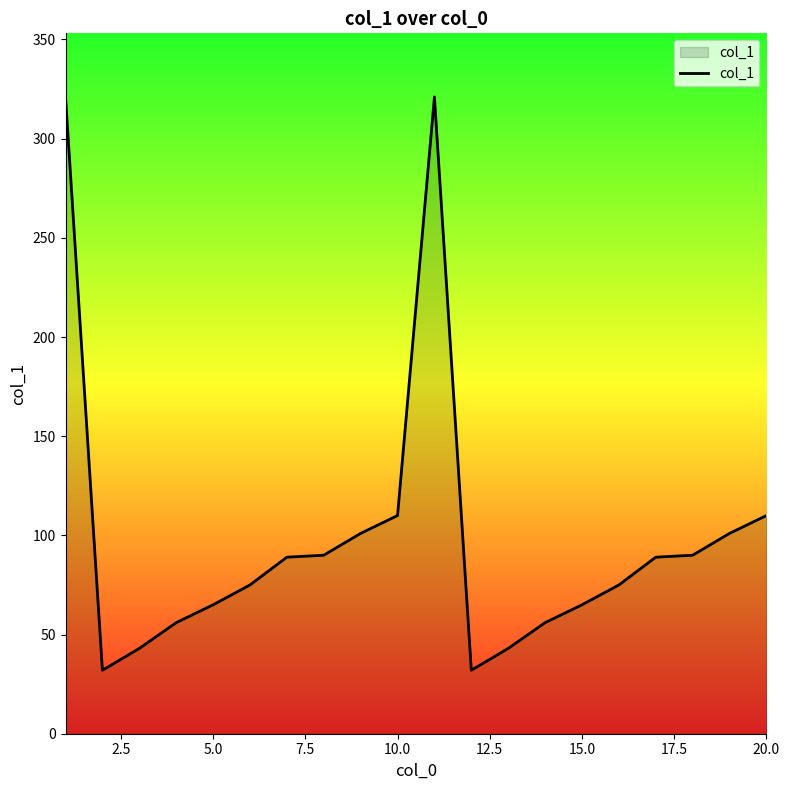

What is the minimum value shown in the chart?

32